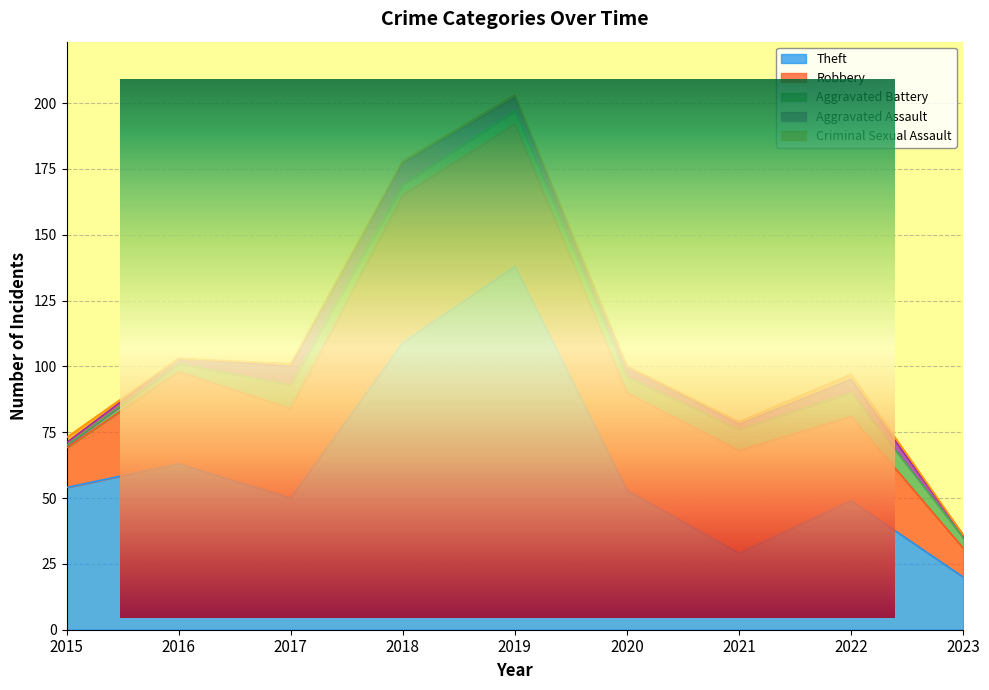

Is it true that Criminal Sexual Assault equals 1 at 2021?

True